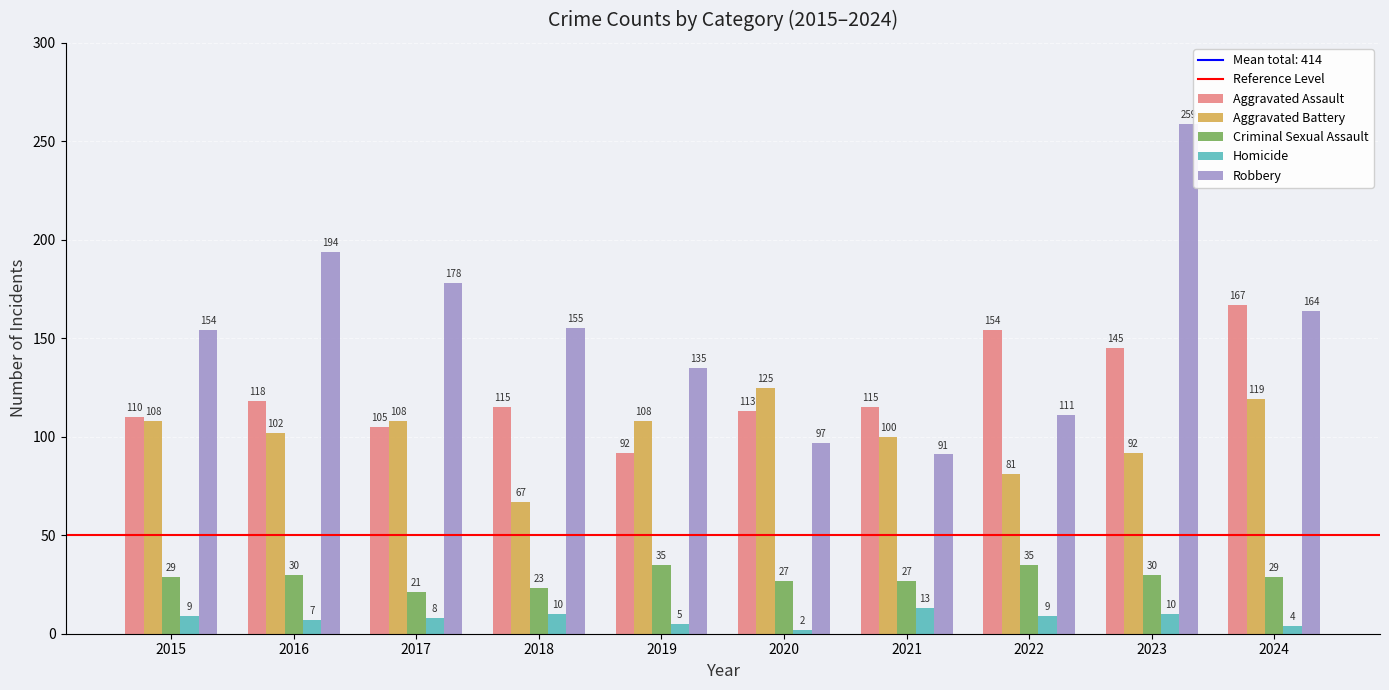

The Robbery series shows 217 at 2018. True or false?

False